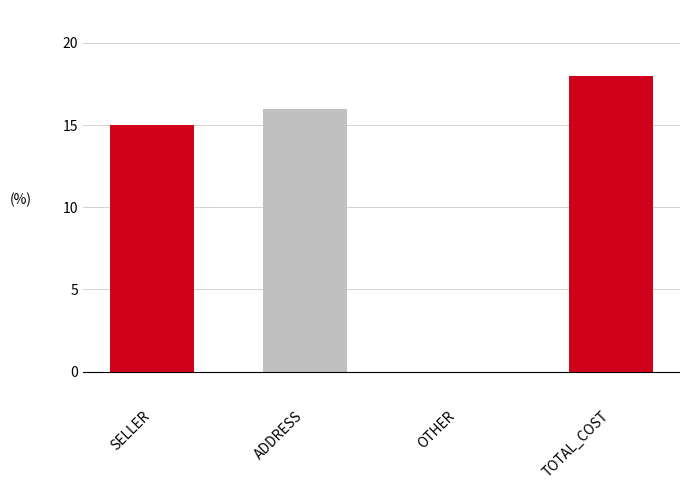

What is the greatest value displayed?

18